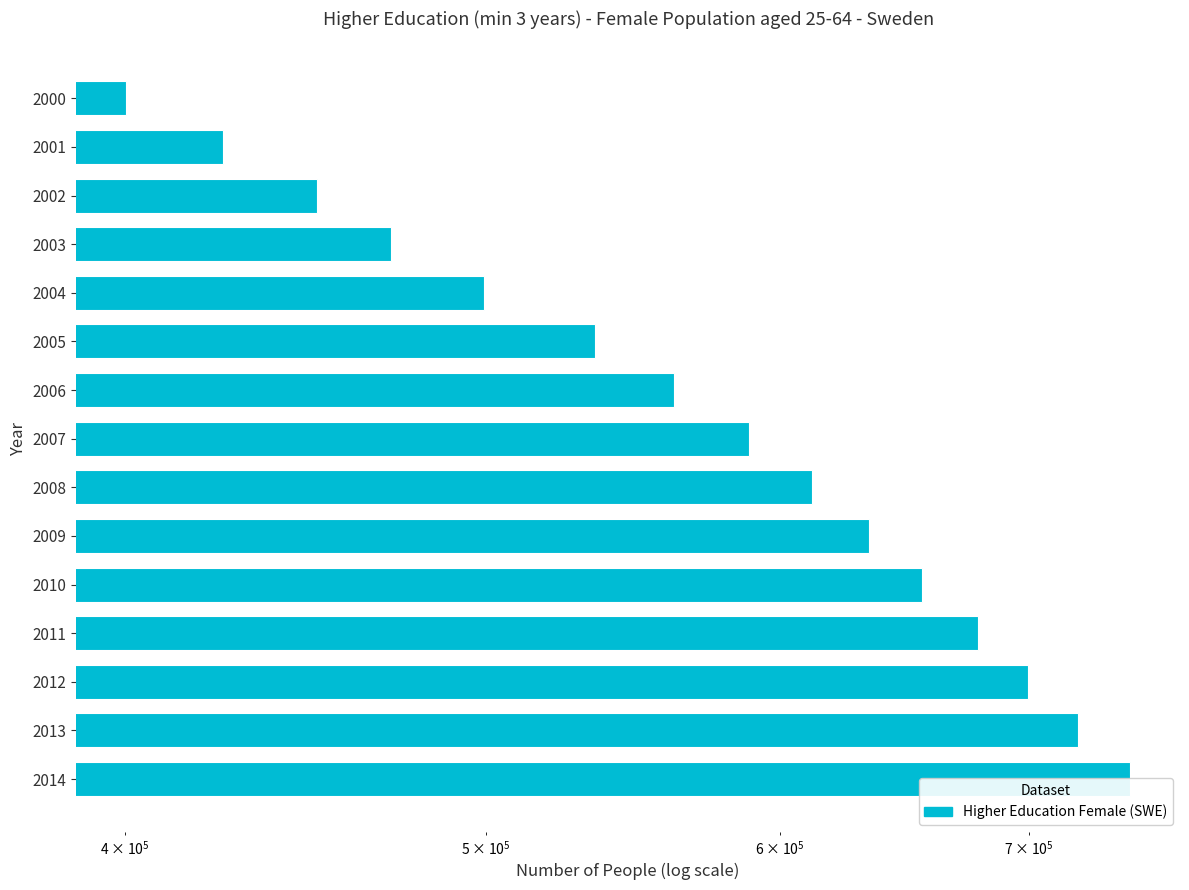

Reading left to right, what are all the values shown in this chart?

400358	425067	450577	471585	499628	535156	561895	588415	612105	634081	655153	678216	699437	721411	744985